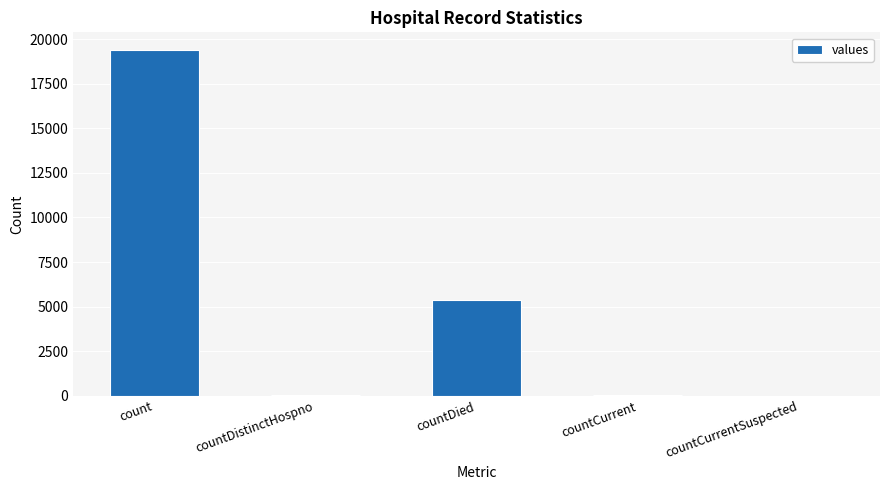

Which has a higher value, countCurrent or countDied?

countDied